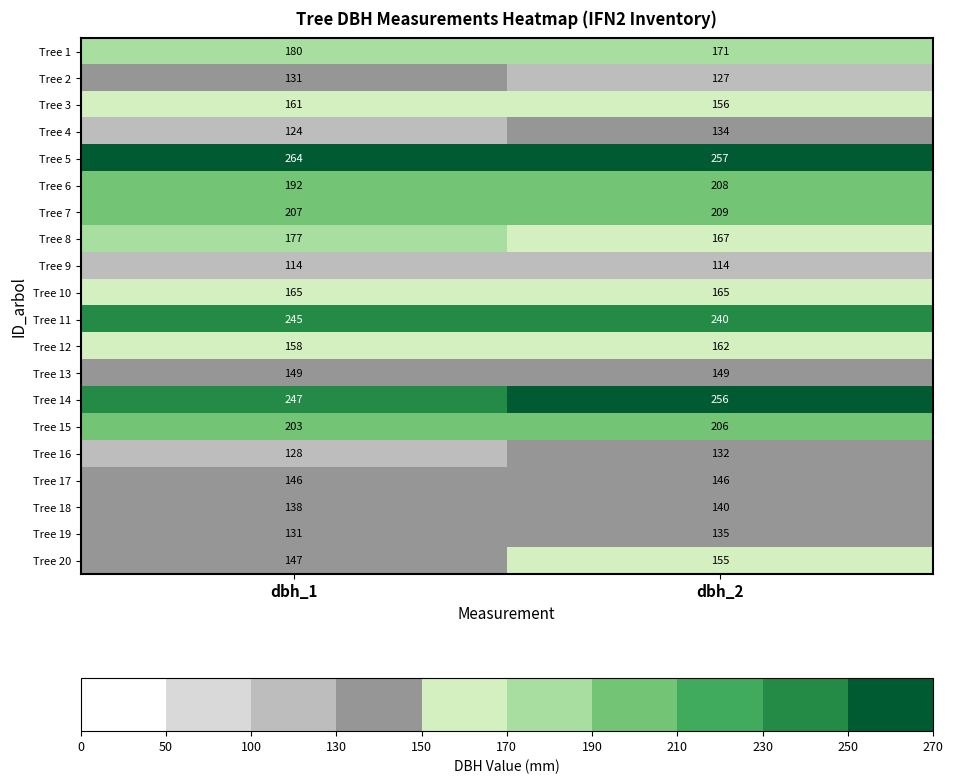

At which category is the sum across all series the highest?

dbh_2